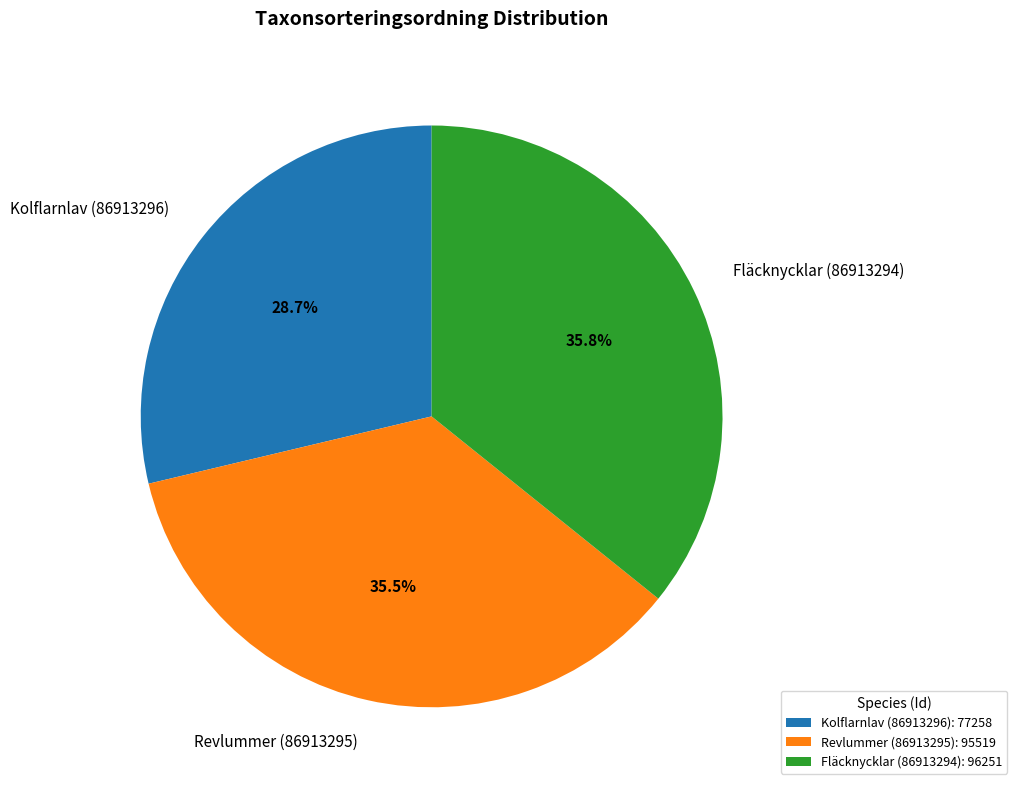

Which has a higher value, Kolflarnlav (86913296) or Revlummer (86913295)?

Revlummer (86913295)